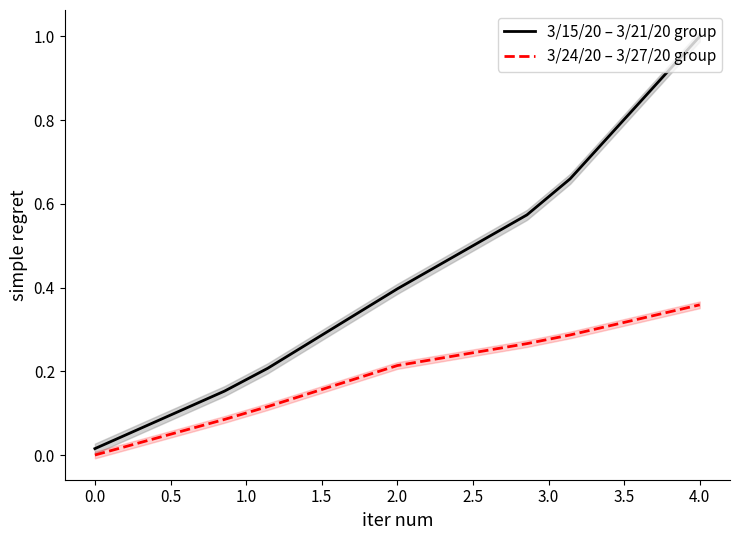

How many lines are shown in the chart?

2